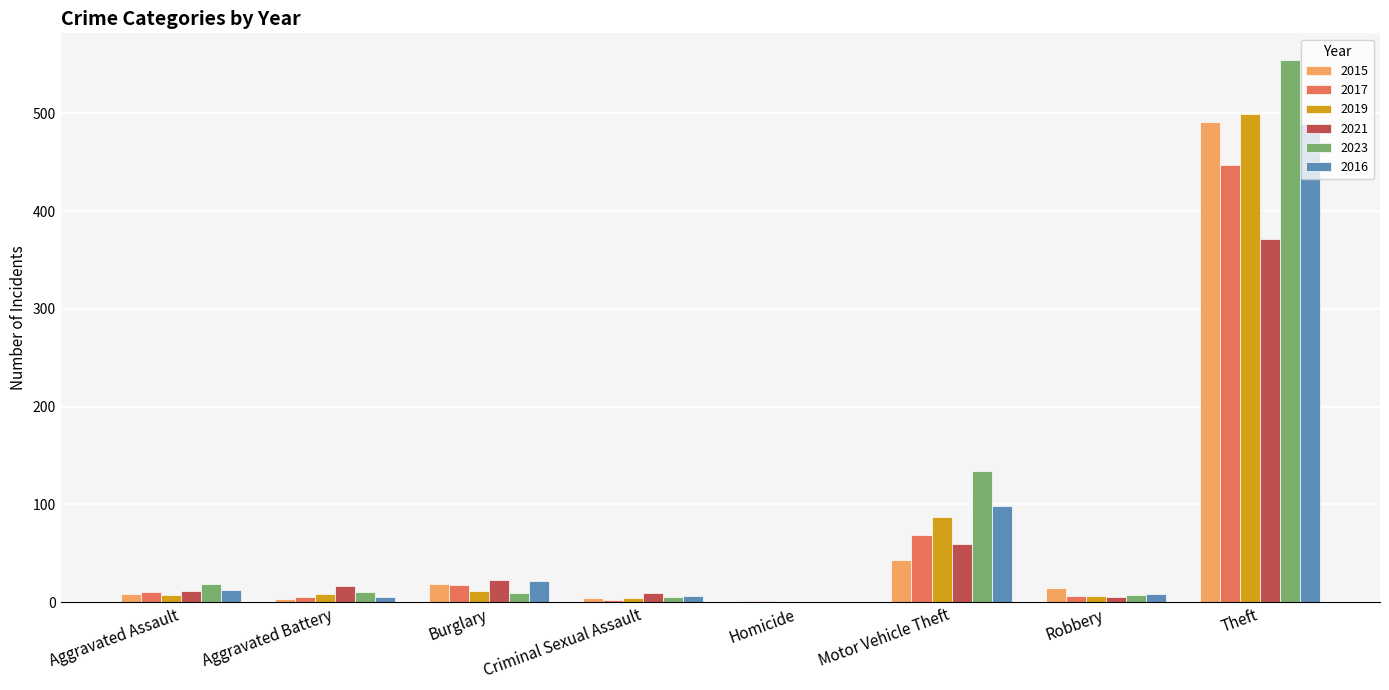

The value of 2017 at Theft is 781. True or false?

False